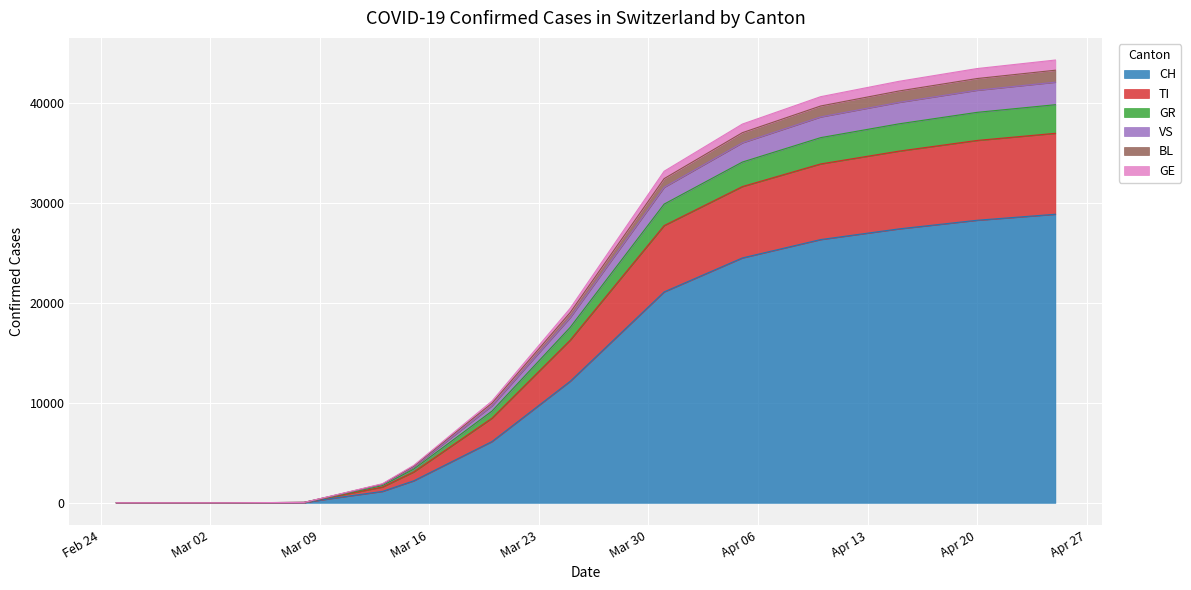

True or false: VS and BL intersect in this chart.

False